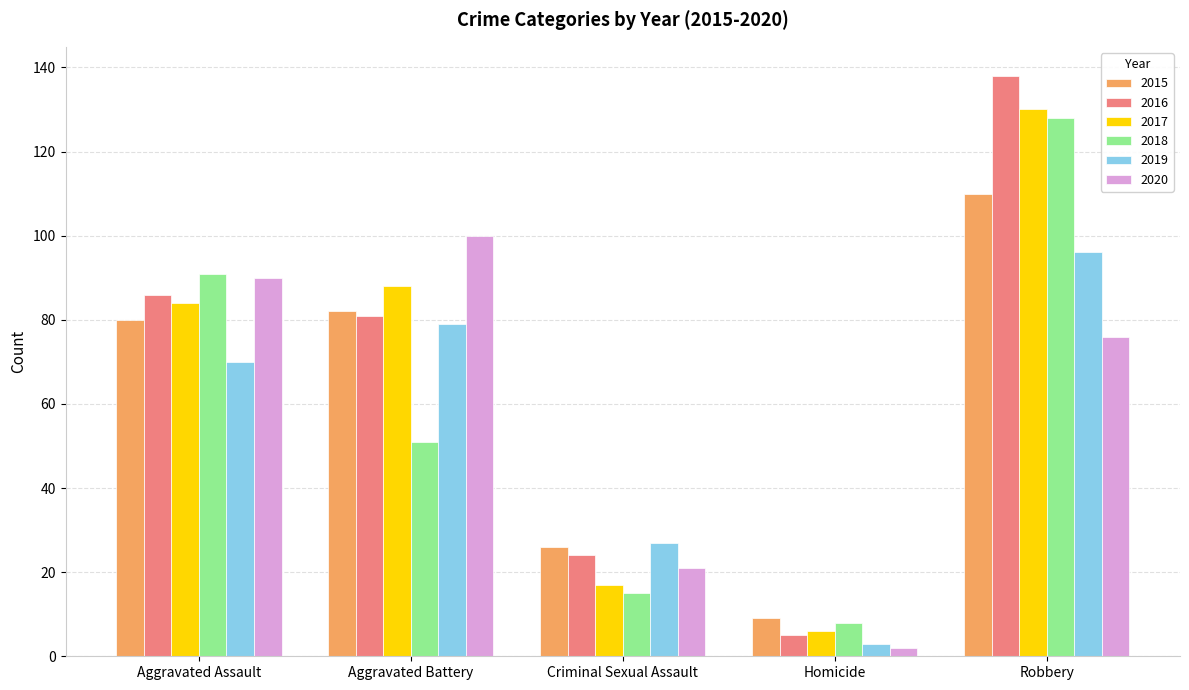

Reading right to left, what are all the values shown in this chart?

2015: 110	9	26	82	80
2016: 138	5	24	81	86
2017: 130	6	17	88	84
2018: 128	8	15	51	91
2019: 96	3	27	79	70
2020: 76	2	21	100	90